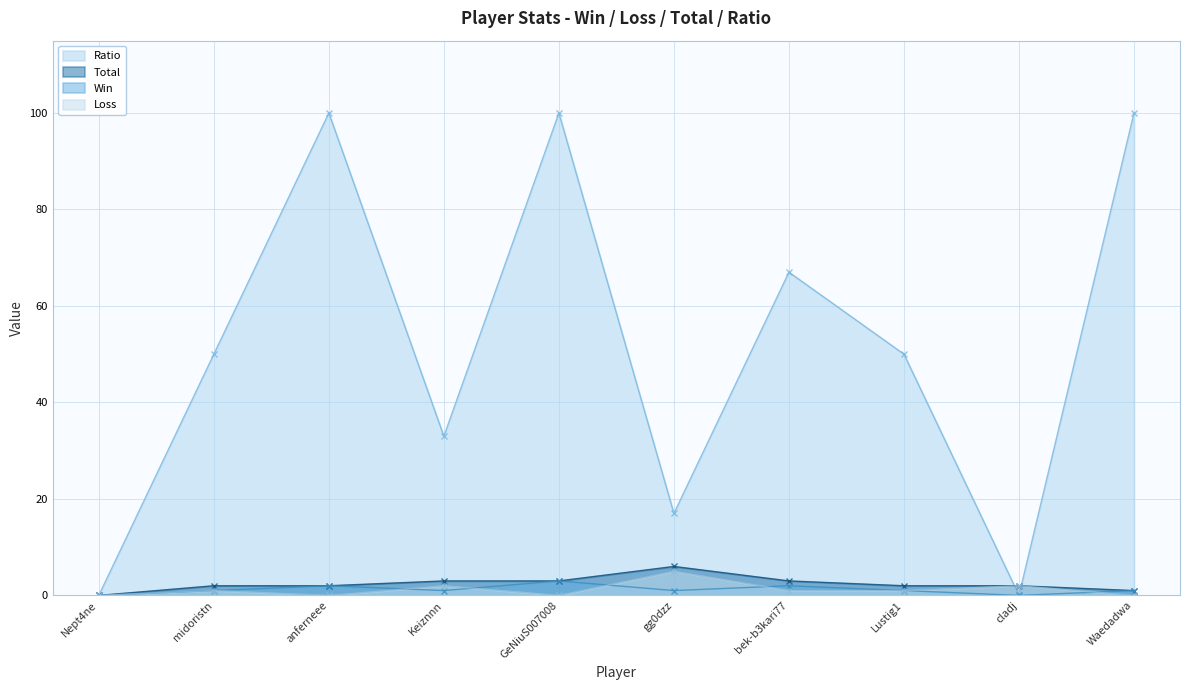

How many data points in Total are above 2?

4